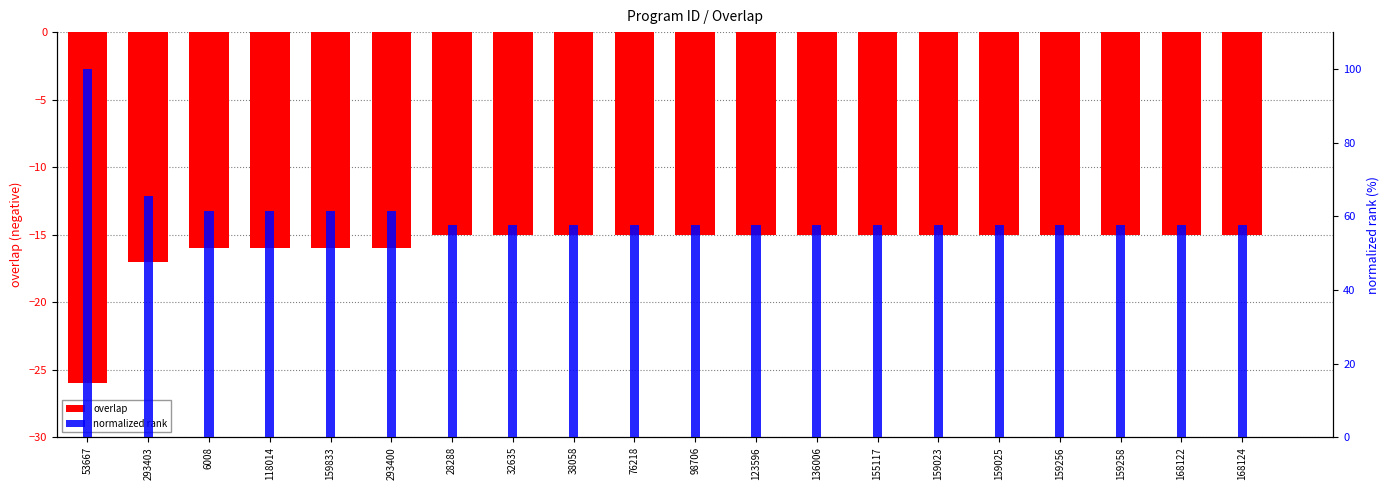

What is the average value of the normalized rank series?

61.0